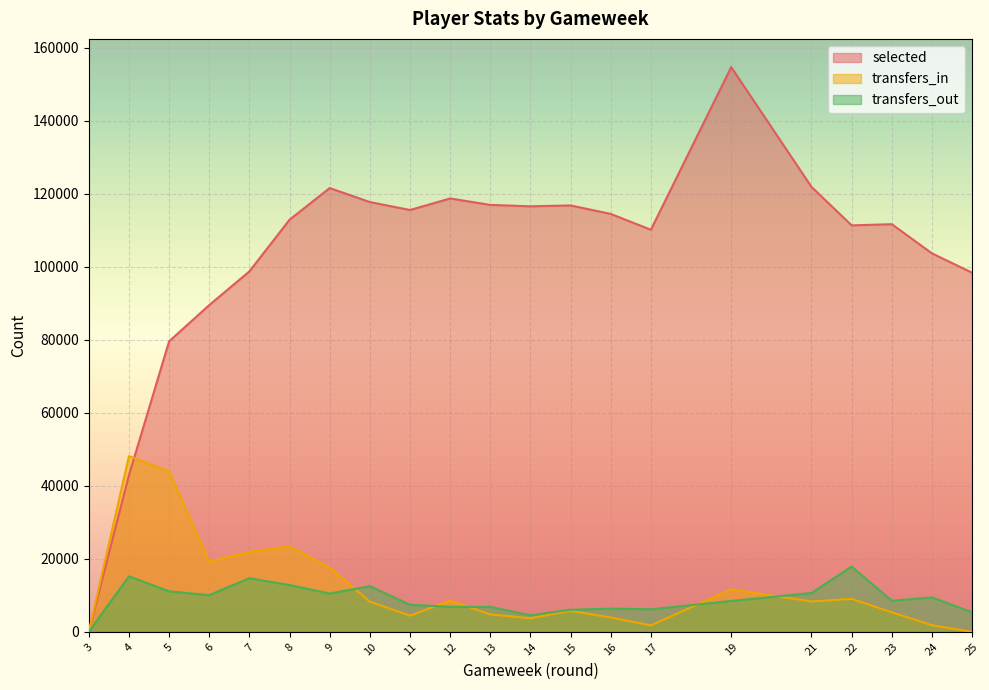

What is the total value across all series at 7?

135369